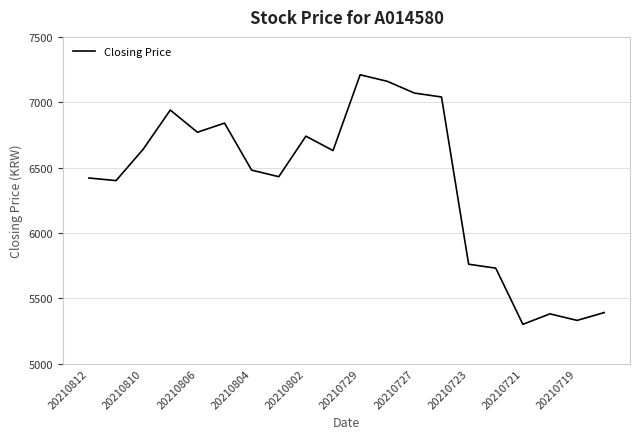

What is the maximum value shown in the chart?

7210